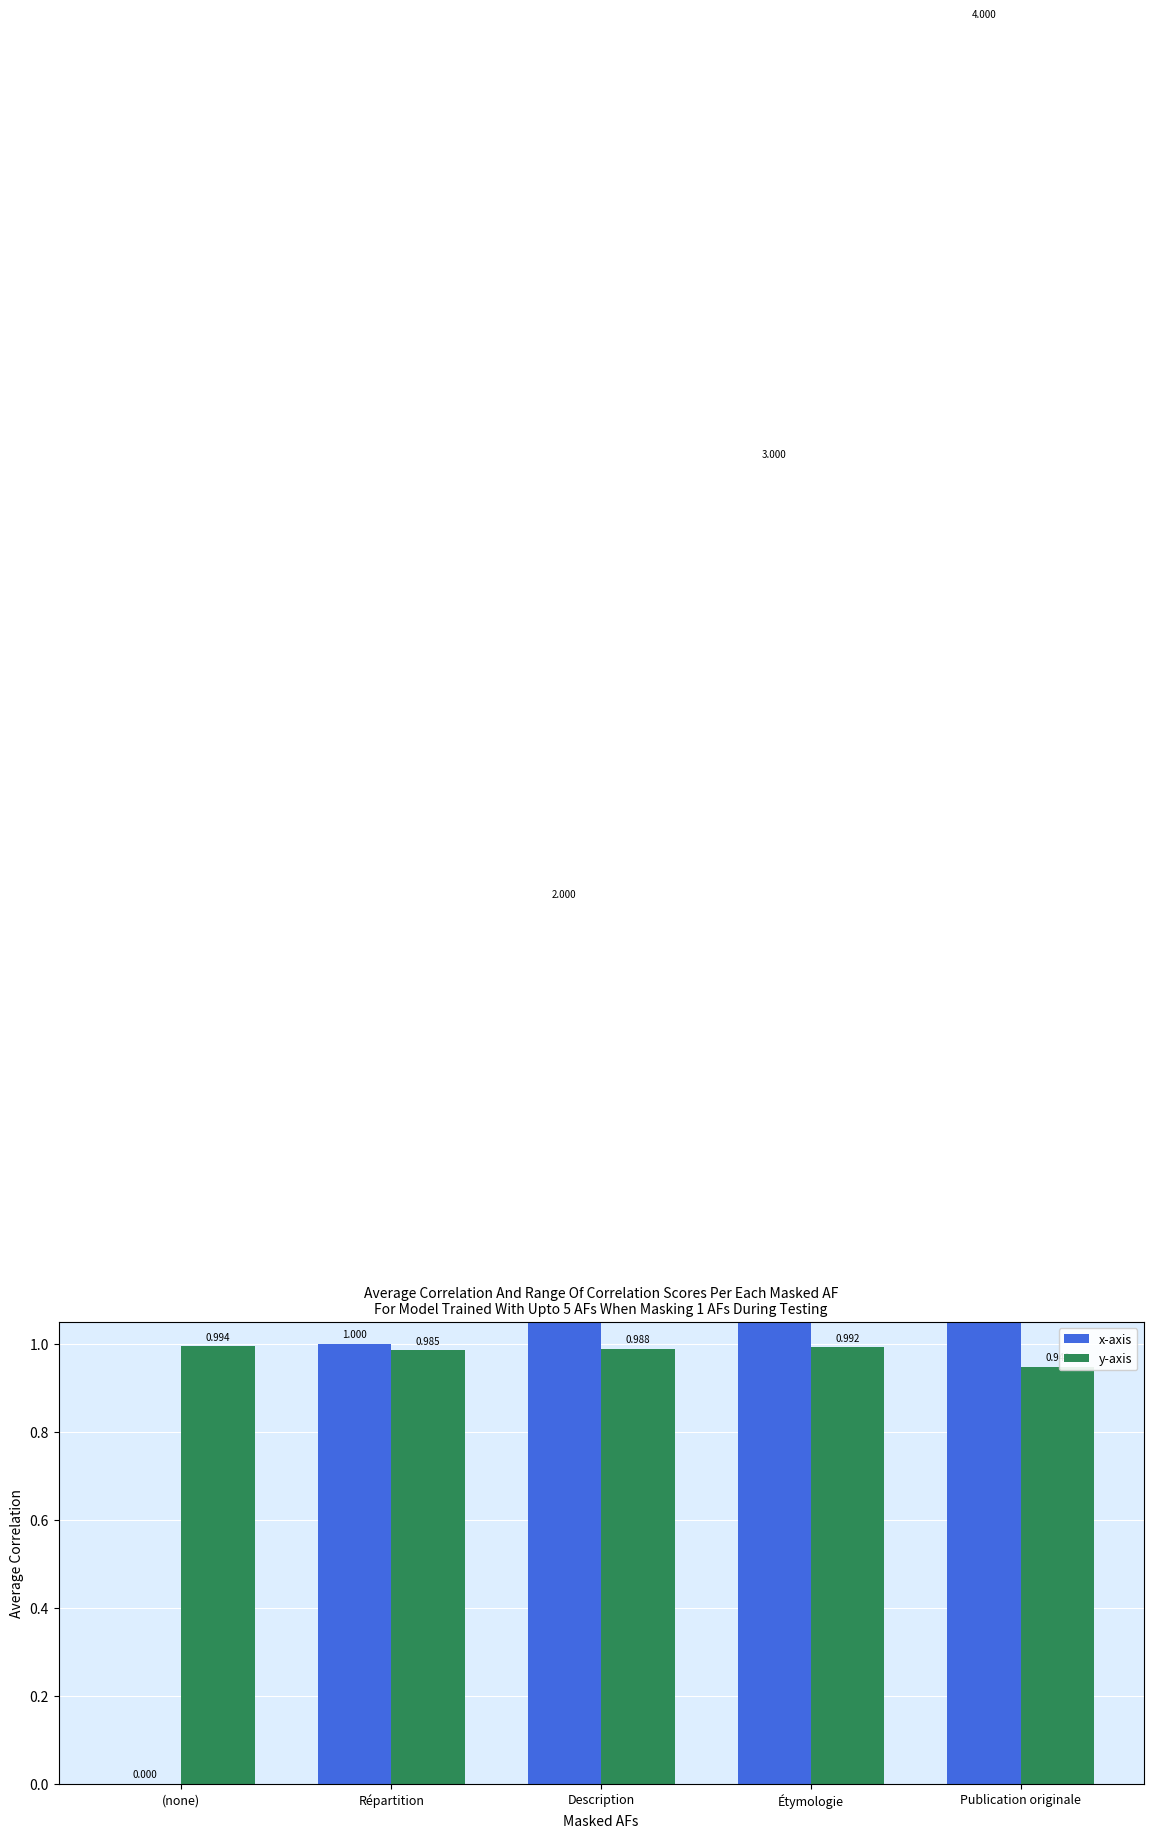

What is the label of the 3rd bar from the right?

Description